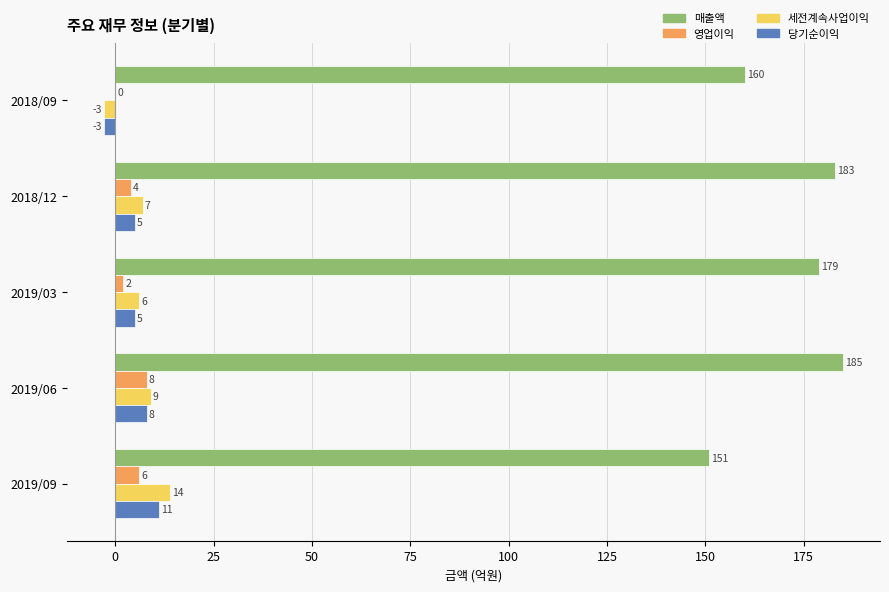

At which category is the sum across all series the highest?

2019/06